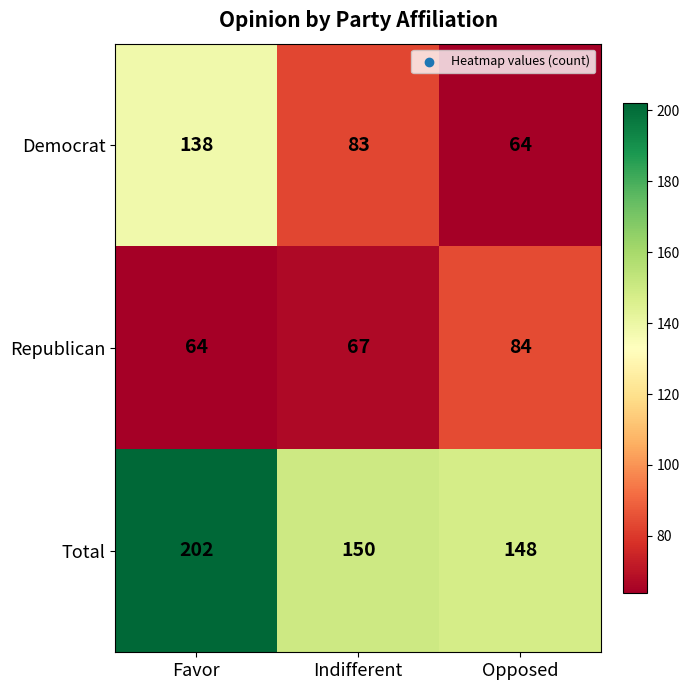

What is the greatest value displayed?

202